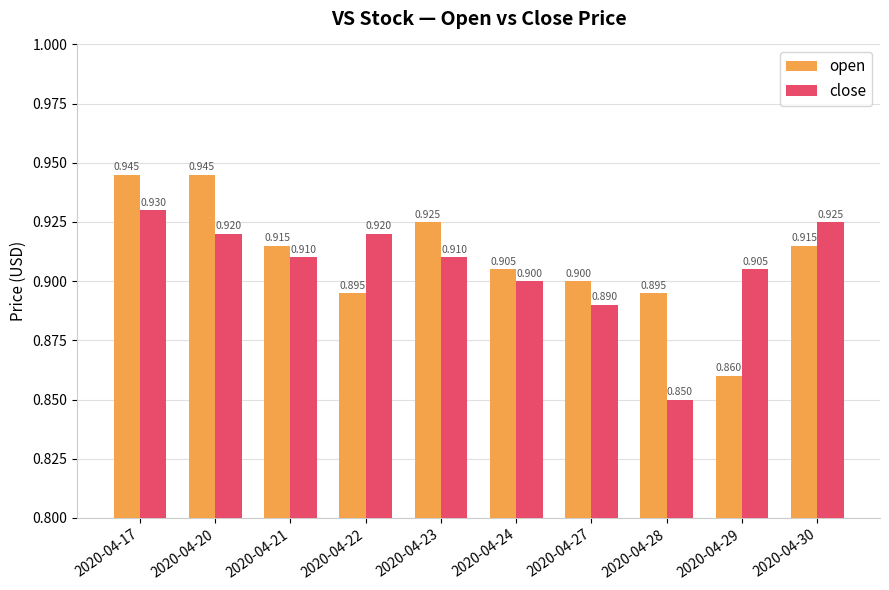

What is the value of the open bar at the 1st from the left?

0.9